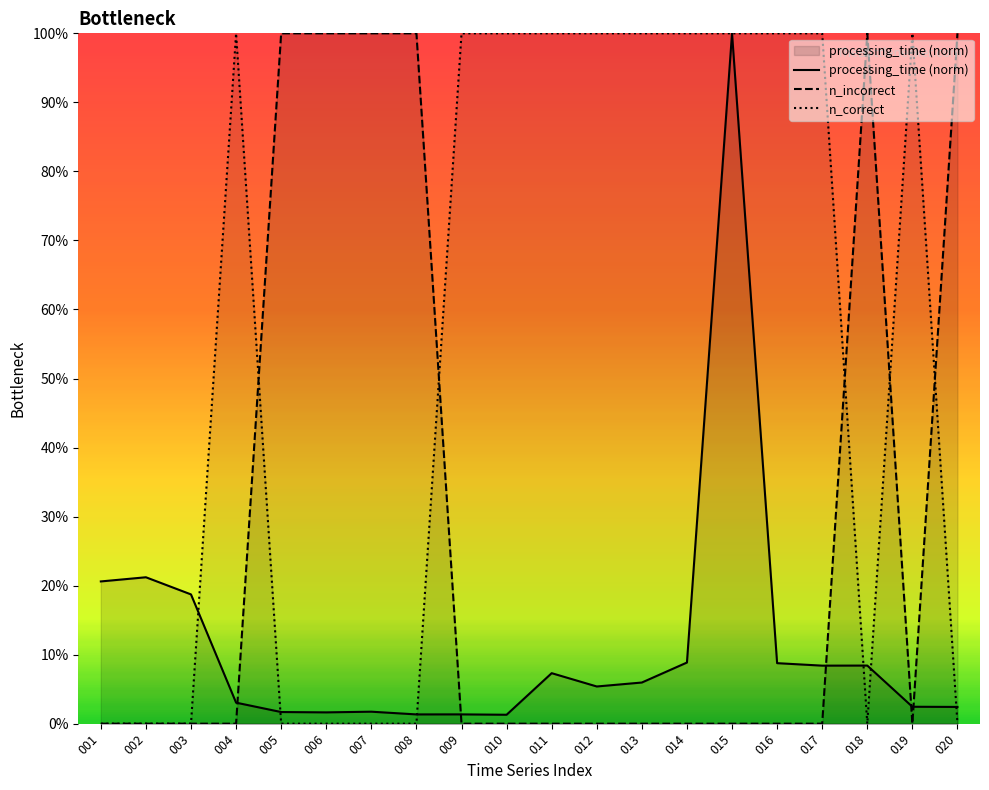

What is the total value across all series at 012?

1.1